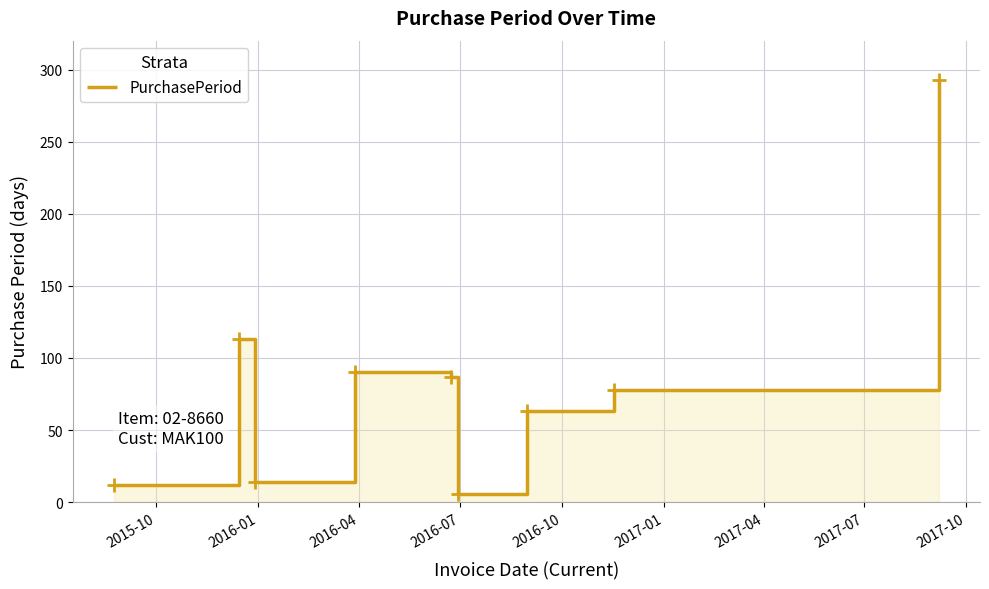

What is the average value?

84